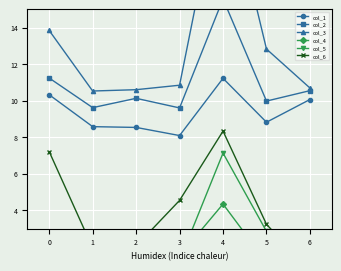

At which category does col_4 reach its first local valley?

3